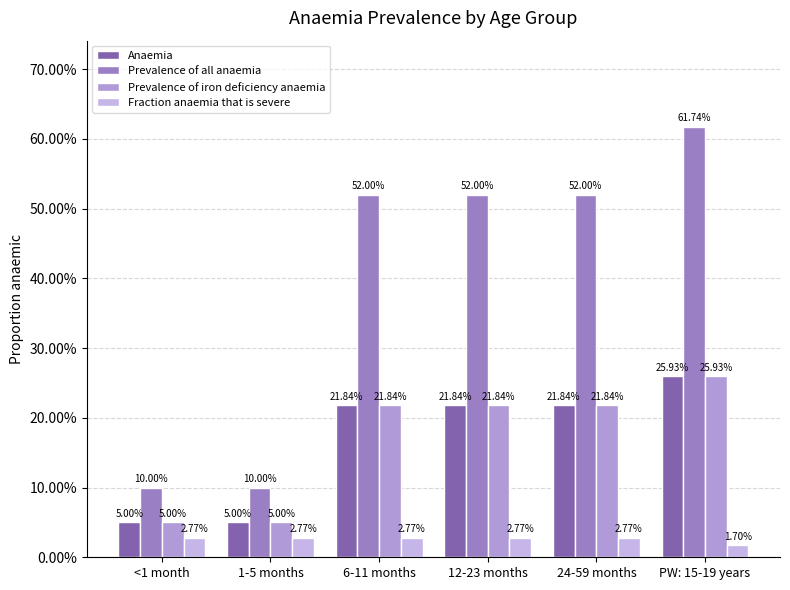

Does the chart contain any negative values?

No